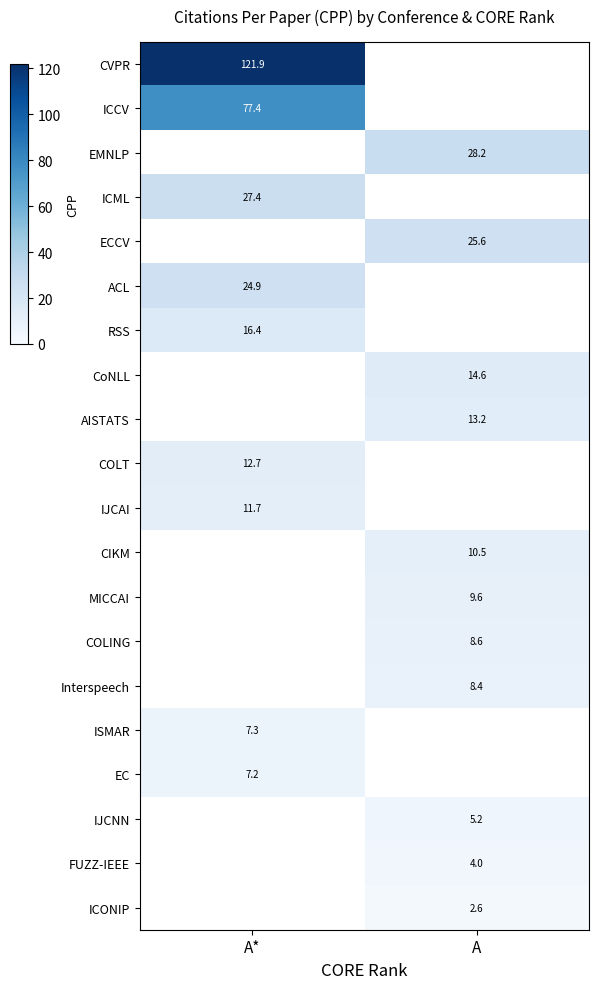

What is the spread (max minus min) of values at A*?

114.6